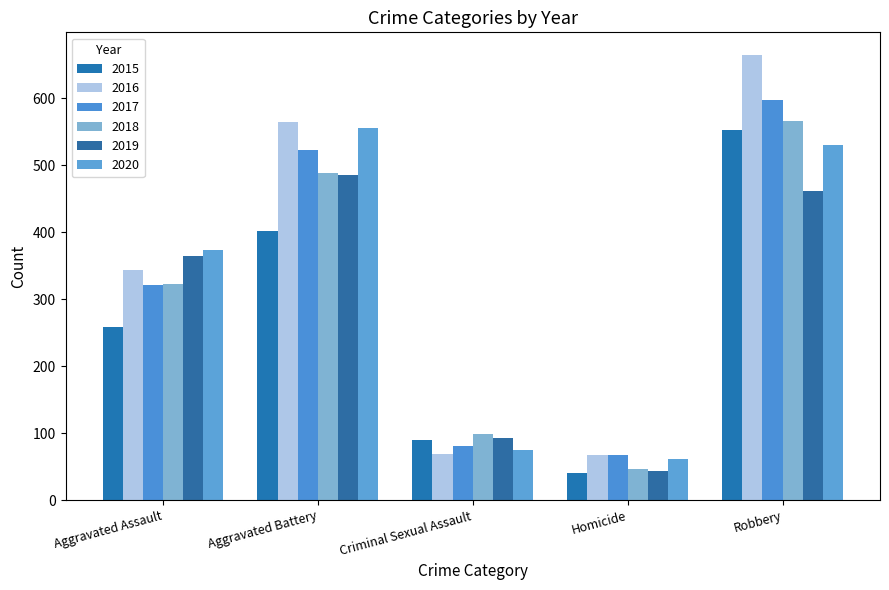

What is the sum of the 2019 values at Aggravated Battery and Robbery?

946